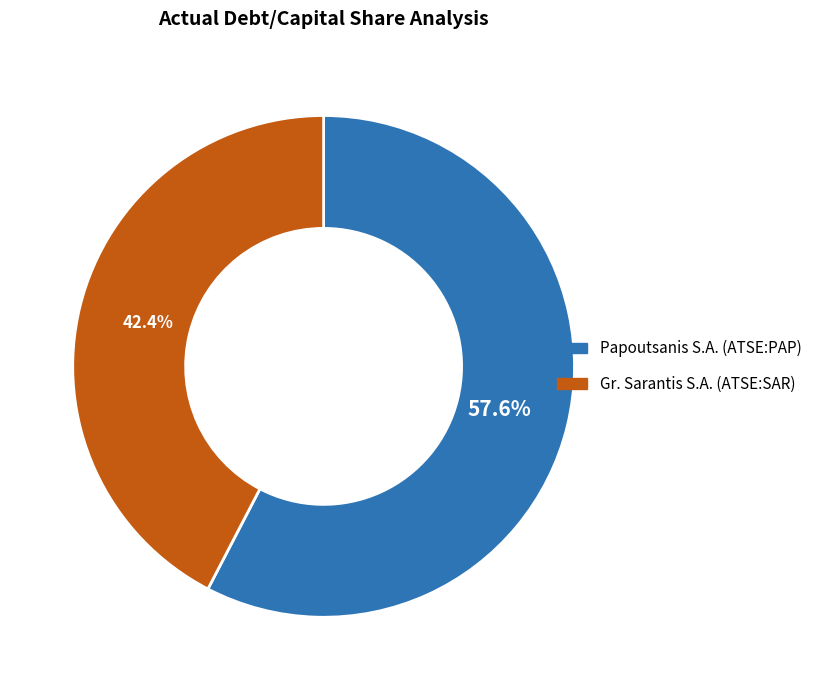

What is the smallest slice in the pie chart?

Gr. Sarantis S.A. (ATSE:SAR)